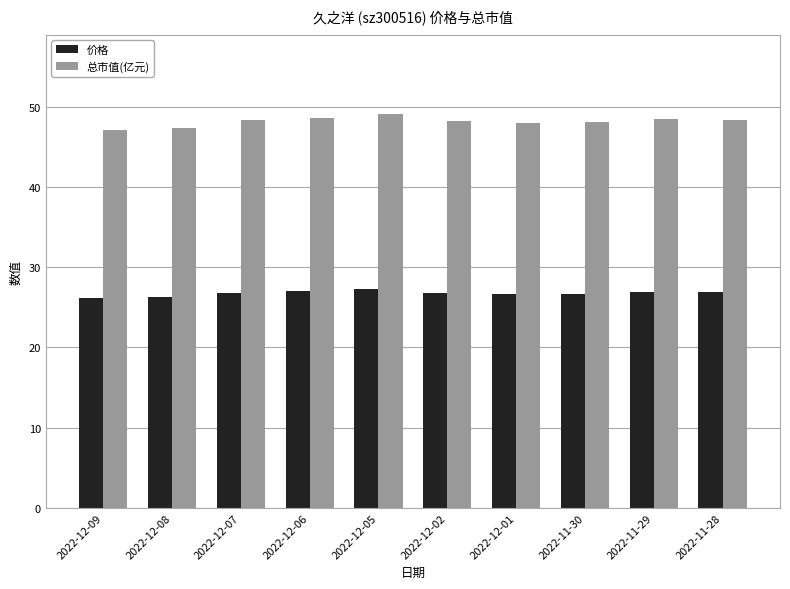

The value of 价格 at 2022-12-02 is 26.8. True or false?

True